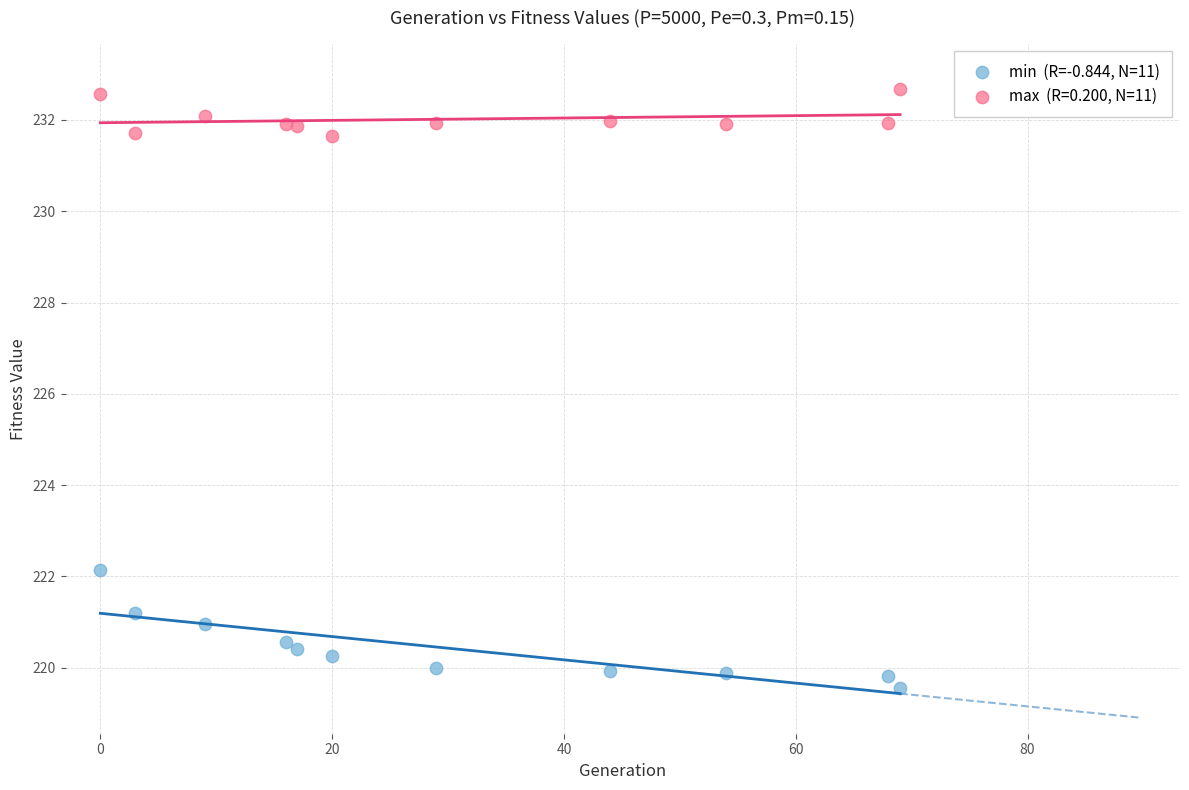

Across all data points, what is the range of X values (max minus min)?

69.0